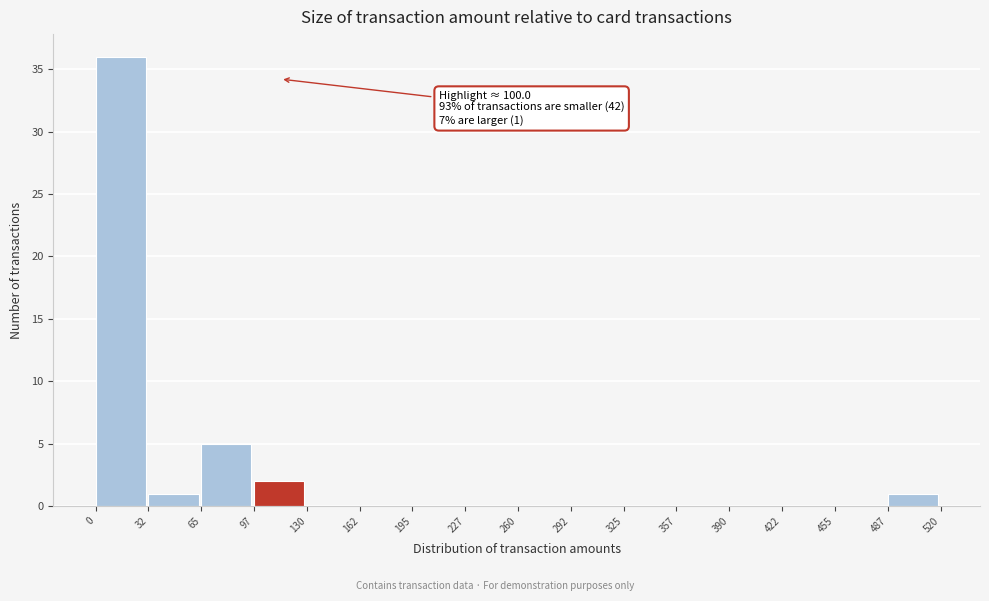

Over which range of the x-axis is the bar tallest?

0 to 32